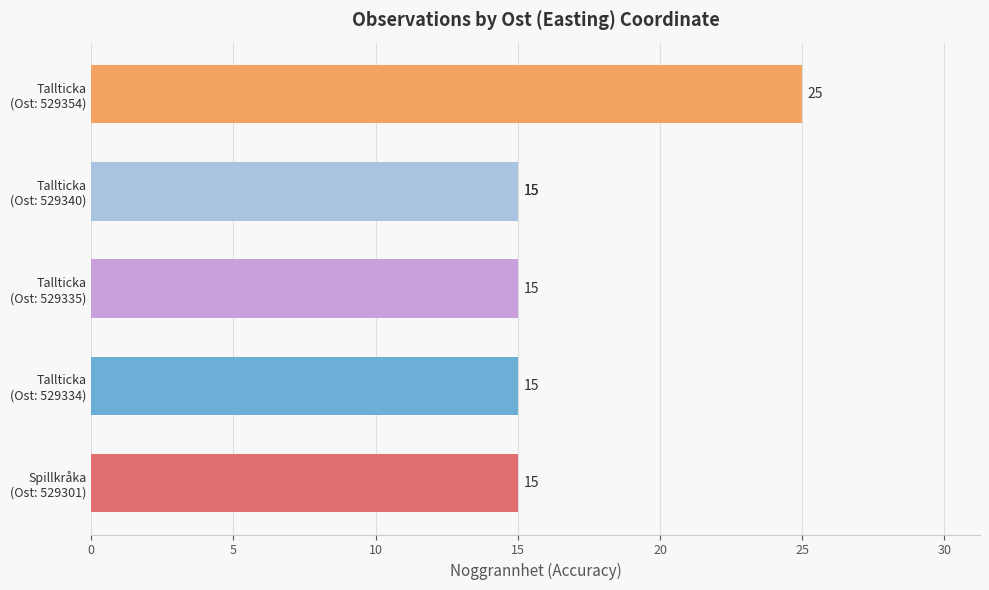

How many series are shown in this chart?

1